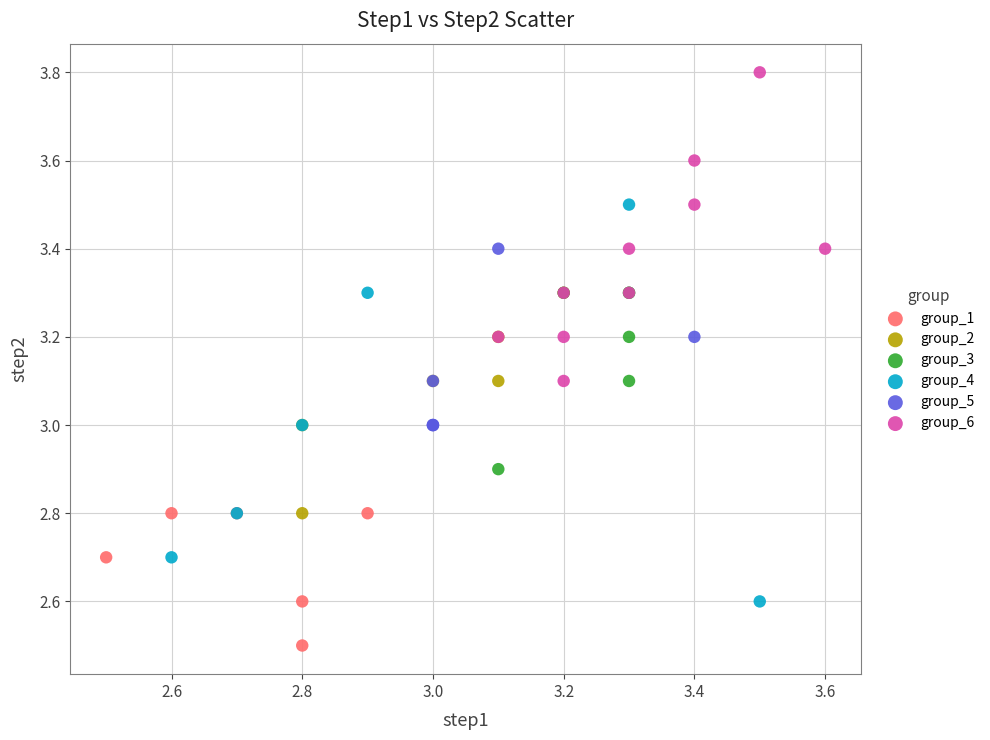

Which series has the widest spread of Y values?

group_4